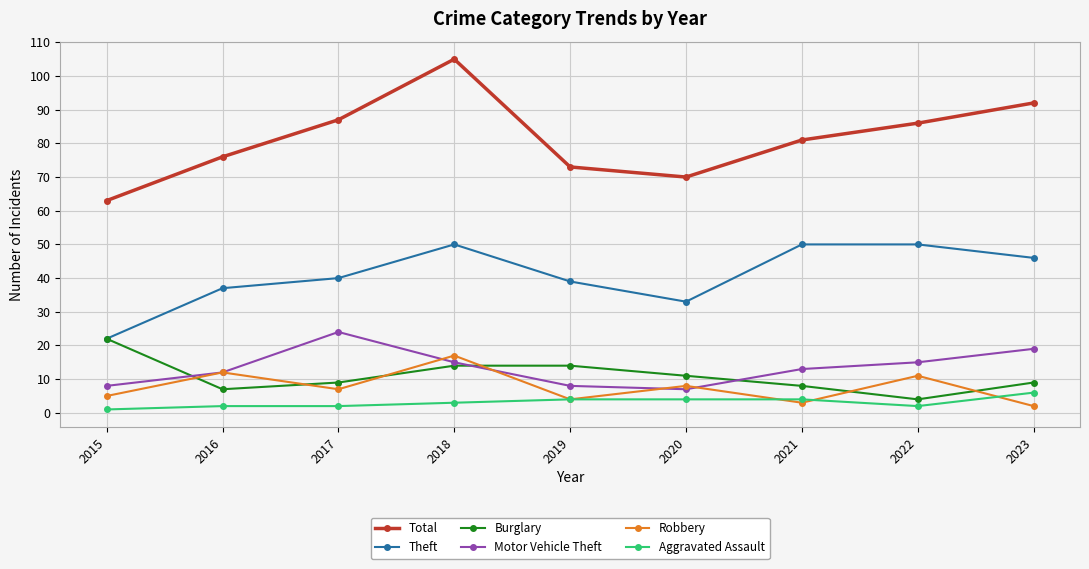

What is the minimum value shown in the chart?

1